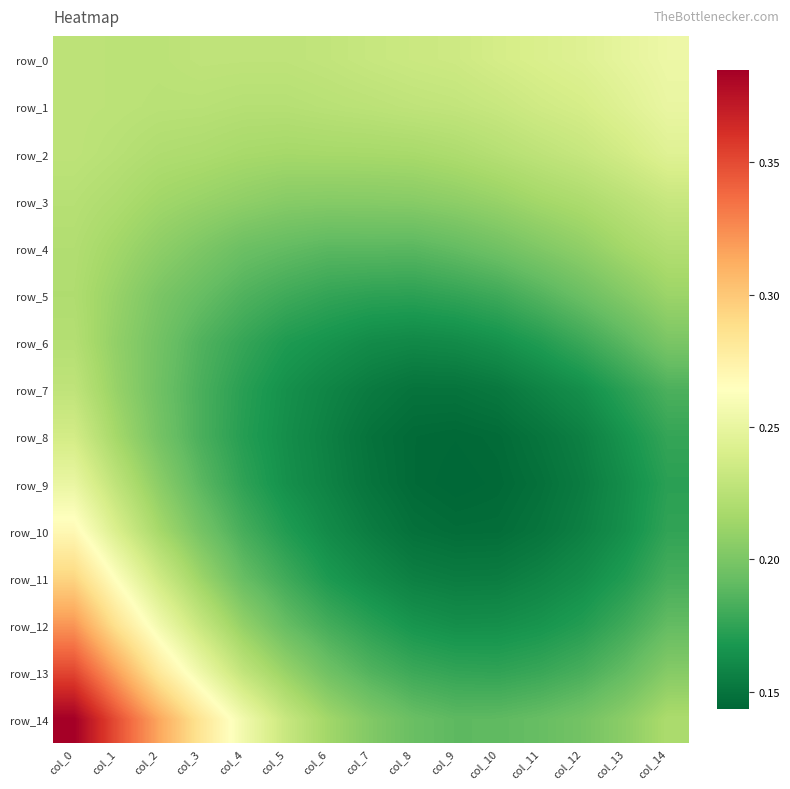

What is the total value across all series at col_7?

2.7